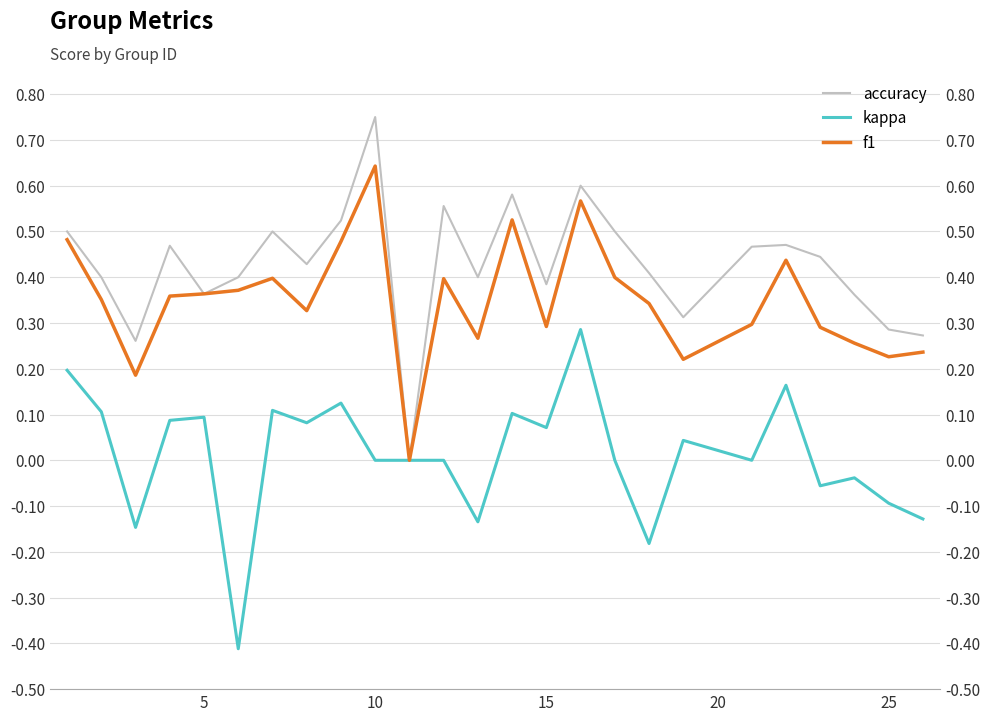

How many f1 values are between 0 and 1?

25